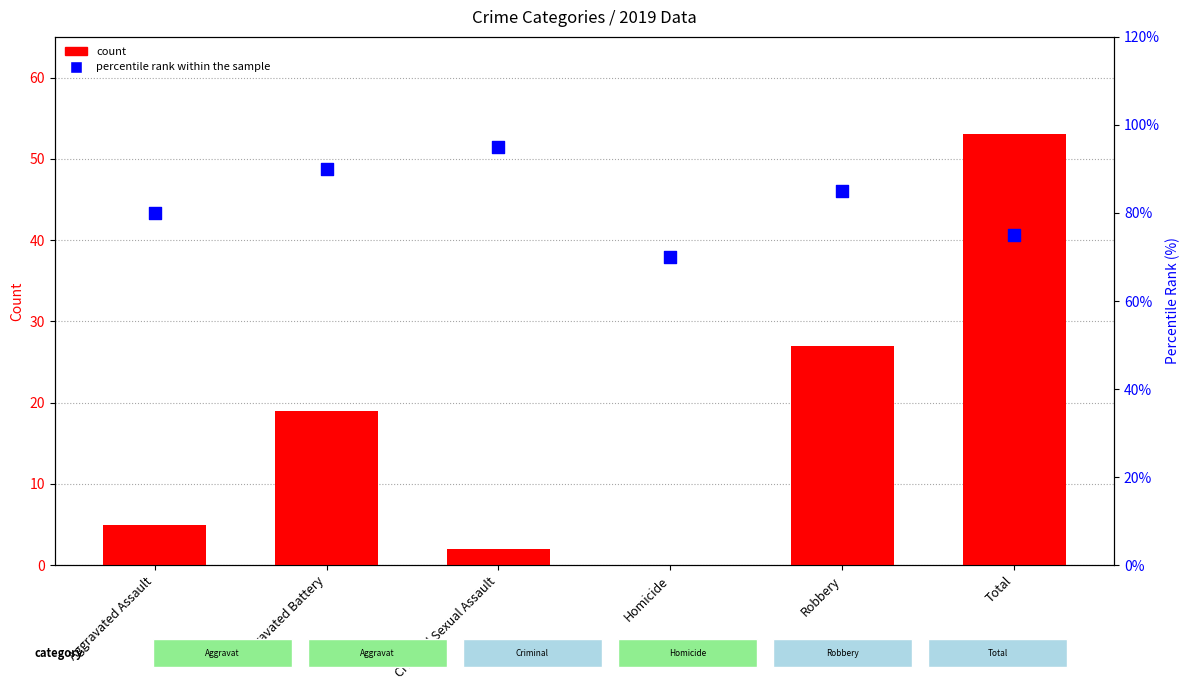

Which series has the widest spread of Y values?

count